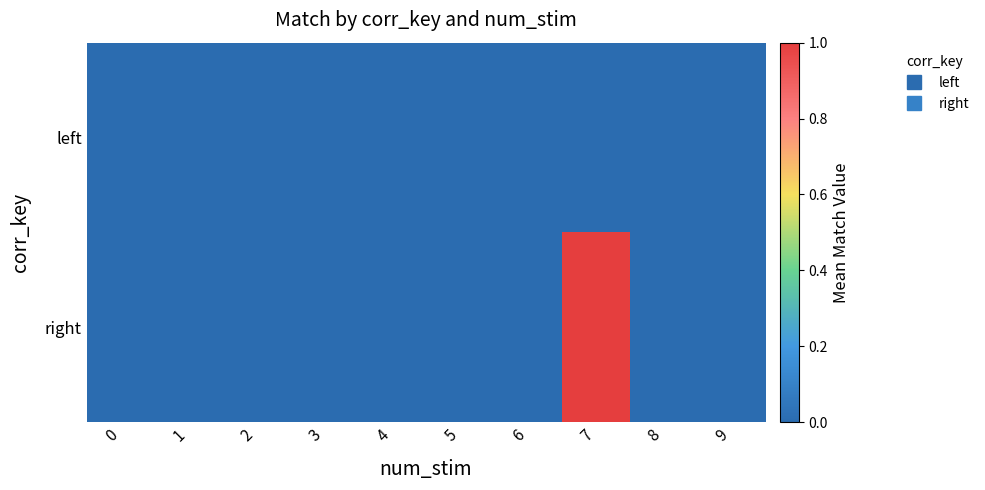

Between 4 and 1, which is larger?

4